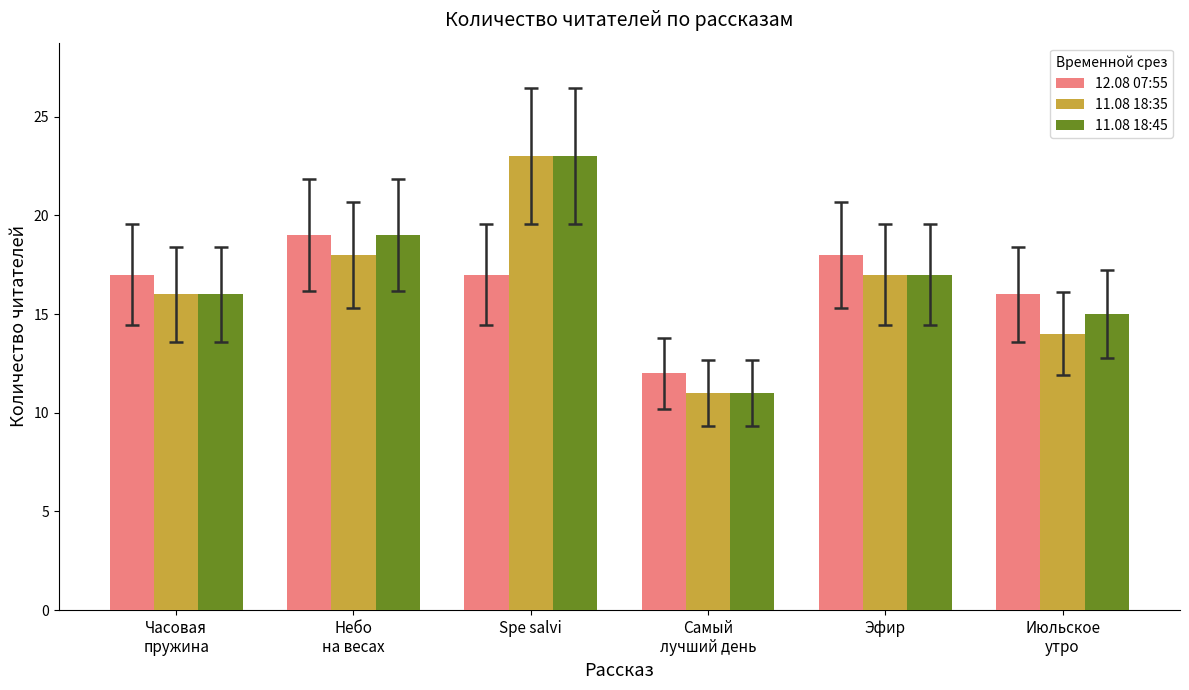

Reading left to right, list all the values displayed in this chart.

12.08 07:55: Часовая
пружина=17	Небо
на весах=19	Spe salvi=17	Самый
лучший день=12	Эфир=18	Июльское
утро=16
11.08 18:35: Часовая
пружина=16	Небо
на весах=18	Spe salvi=23	Самый
лучший день=11	Эфир=17	Июльское
утро=14
11.08 18:45: Часовая
пружина=16	Небо
на весах=19	Spe salvi=23	Самый
лучший день=11	Эфир=17	Июльское
утро=15